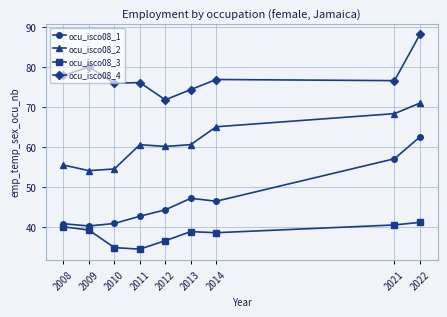

Does the chart display data point markers on the line(s)?

Yes